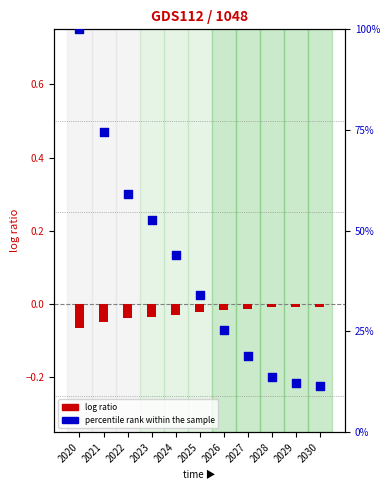

Which series reaches the minimum Y coordinate?

log ratio